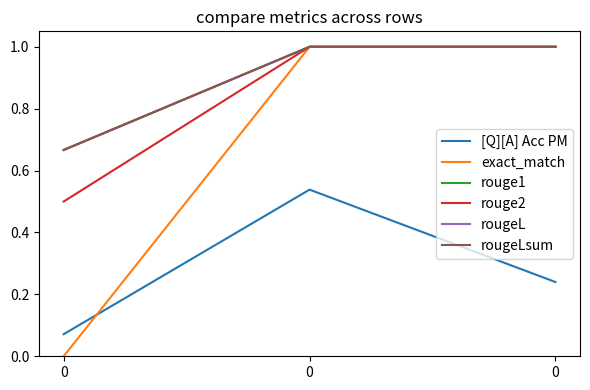

What is the spread (max minus min) of values at 0?

0.7